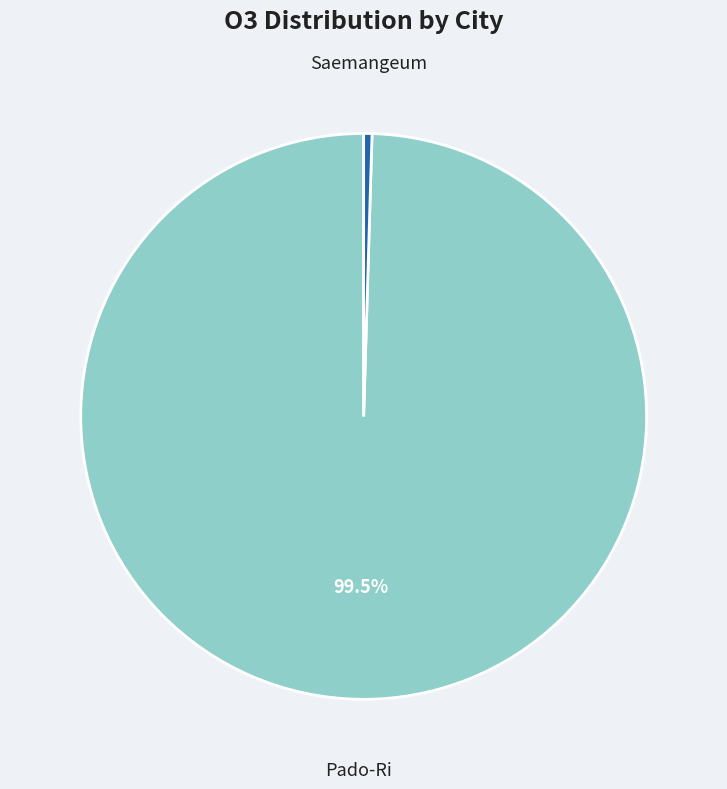

How many segments does this pie chart have?

2